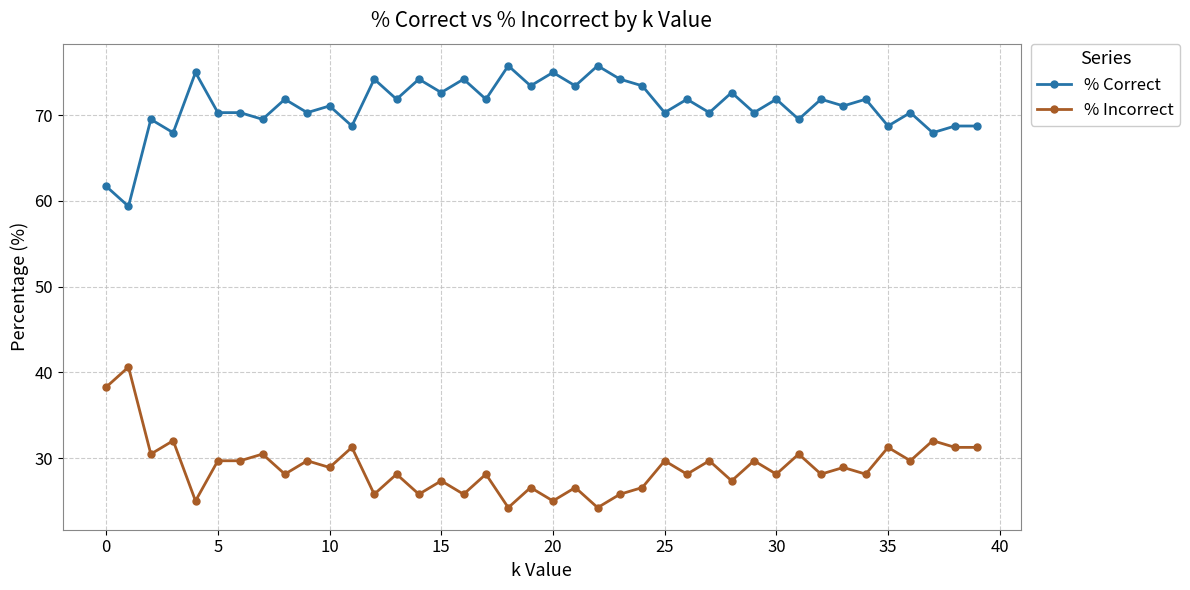

At how many categories does at least one series exceed 63?

38